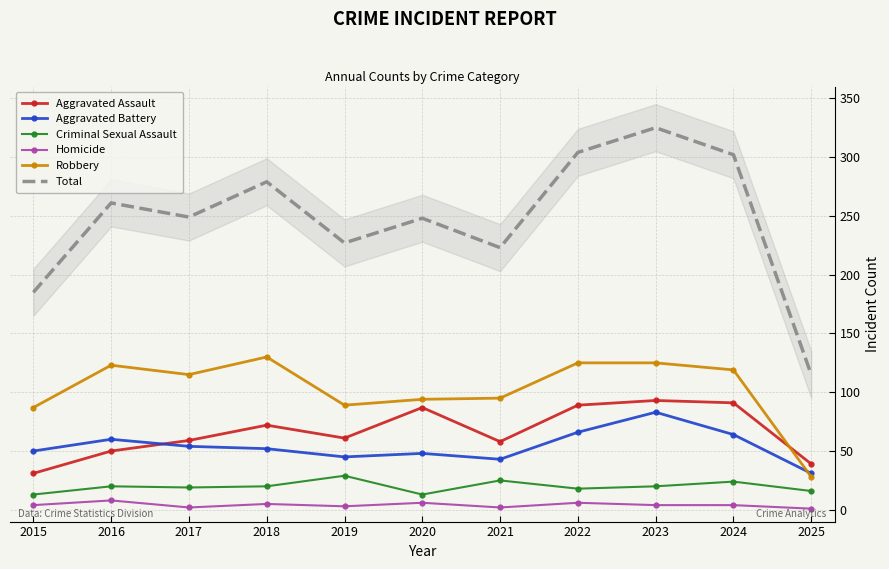

How many distinct data groups are displayed?

6